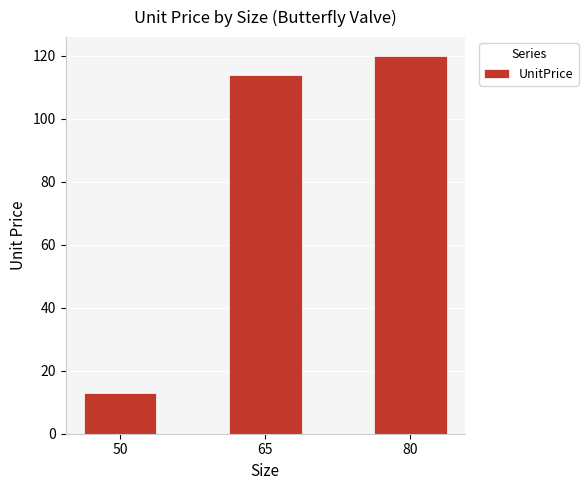

Reading left to right, list all the values displayed in this chart.

50=13	65=114	80=120